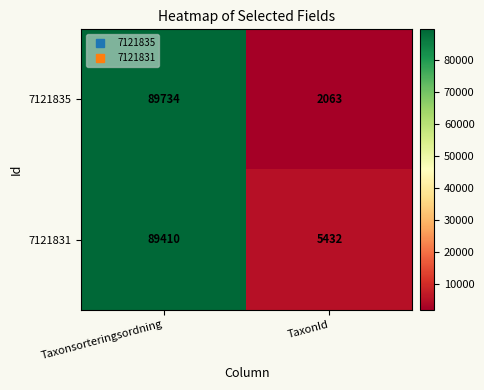

At which label does 7121831 reach its minimum?

TaxonId